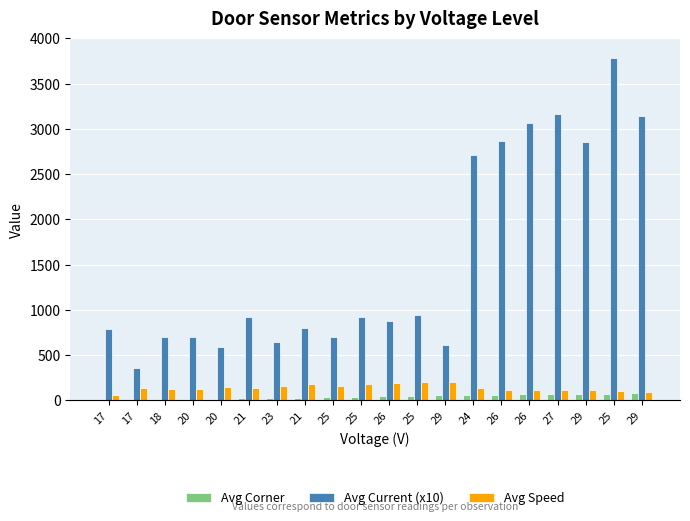

At which category does the chart reach its peak across all series?

25